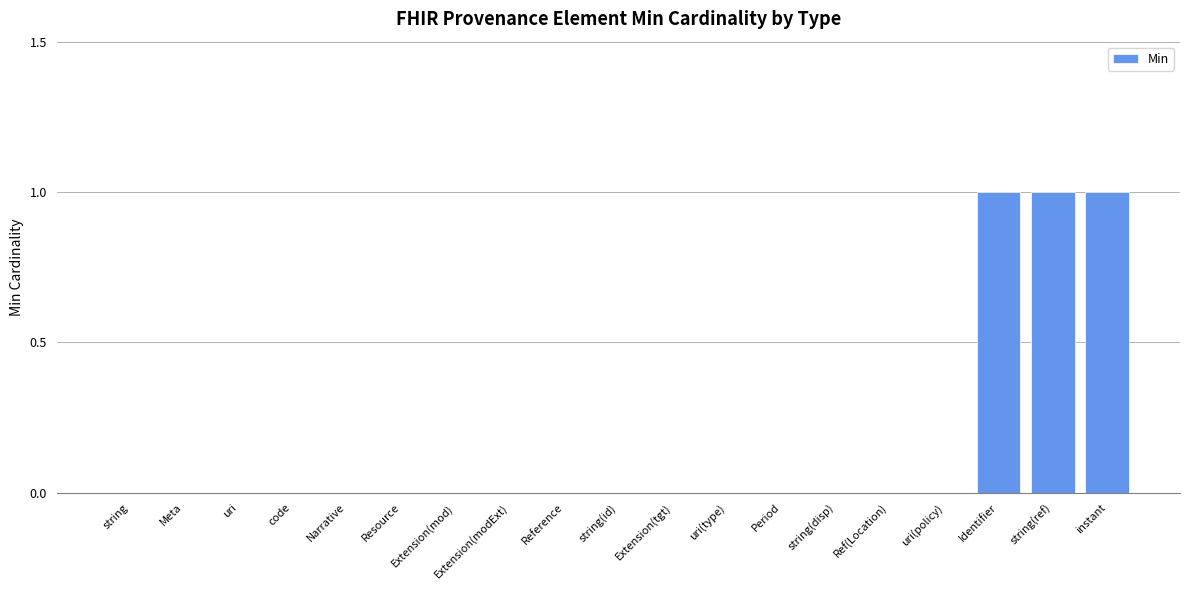

How many values are between 0 and 1?

19